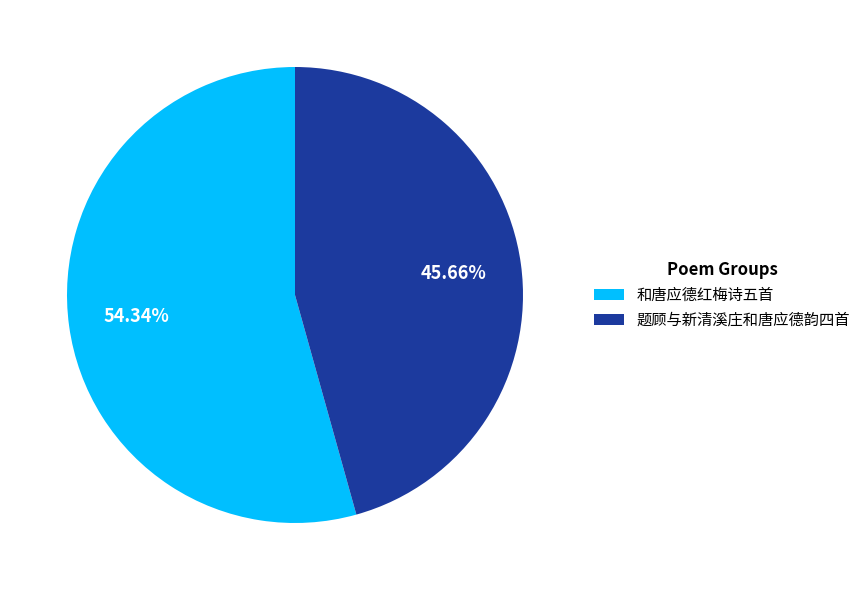

Which slice is the smallest?

题顾与新清溪庄和唐应德韵四首